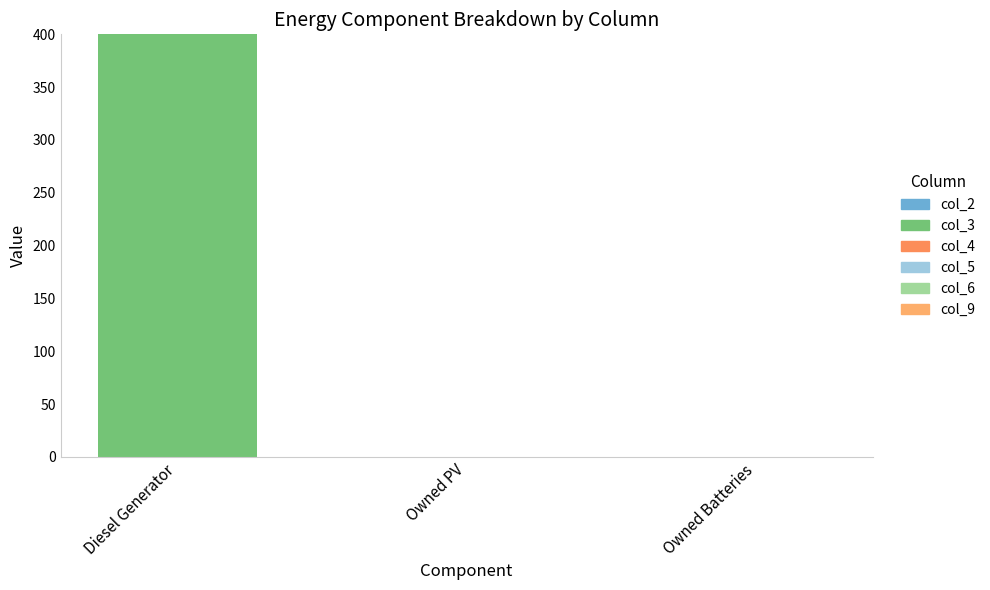

Reading left to right, list all the values displayed in this chart.

col_2: 0	0	0
col_3: 400	0	0
col_4: 0	0	0
col_5: 0	0	0
col_6: 0	0	0
col_9: 0	0	0